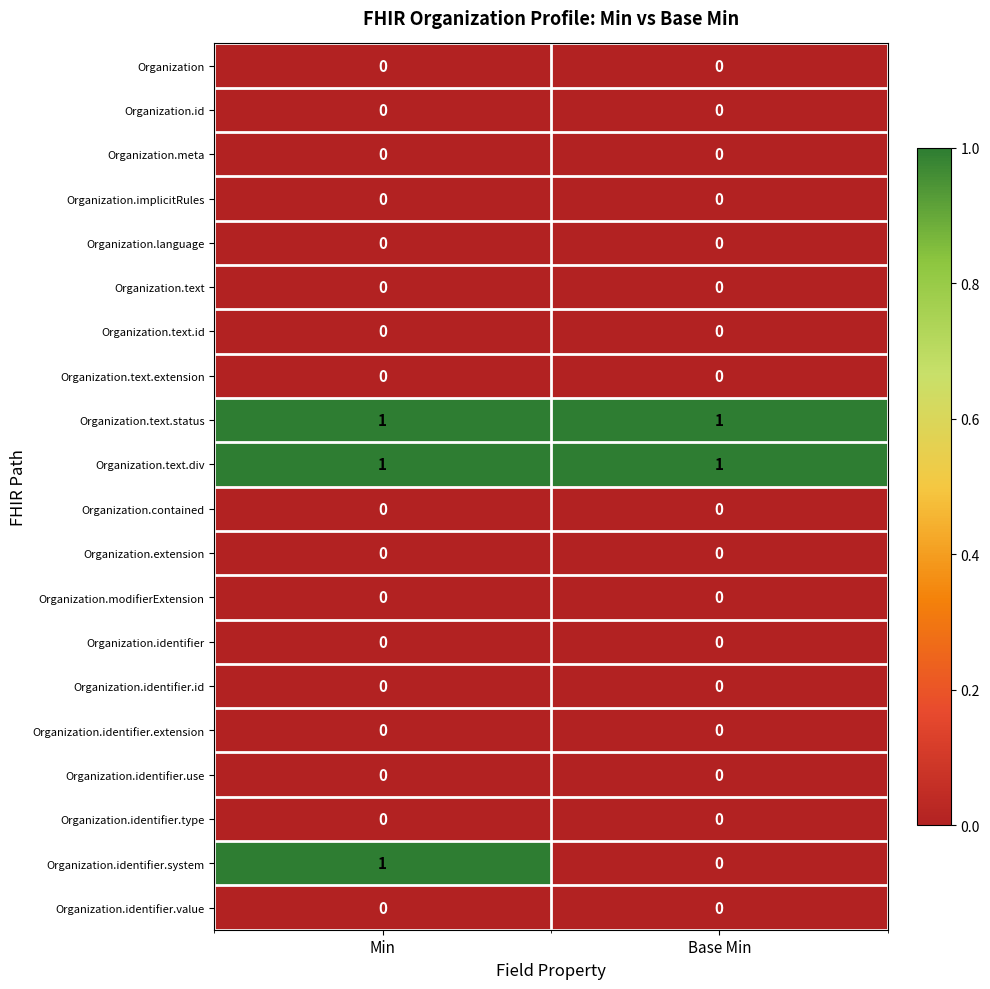

True or false: Organization.language has a value of 0 at Min.

True